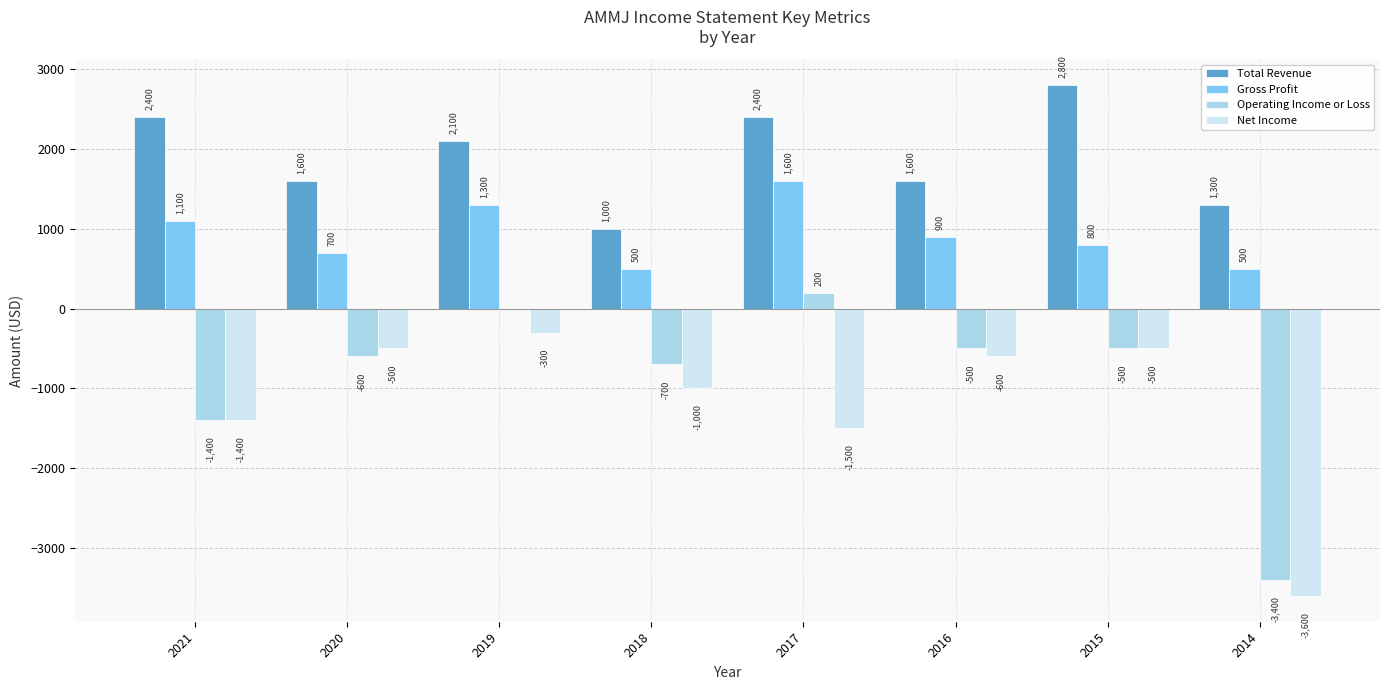

The Total Revenue series shows 685 at 2021. True or false?

False